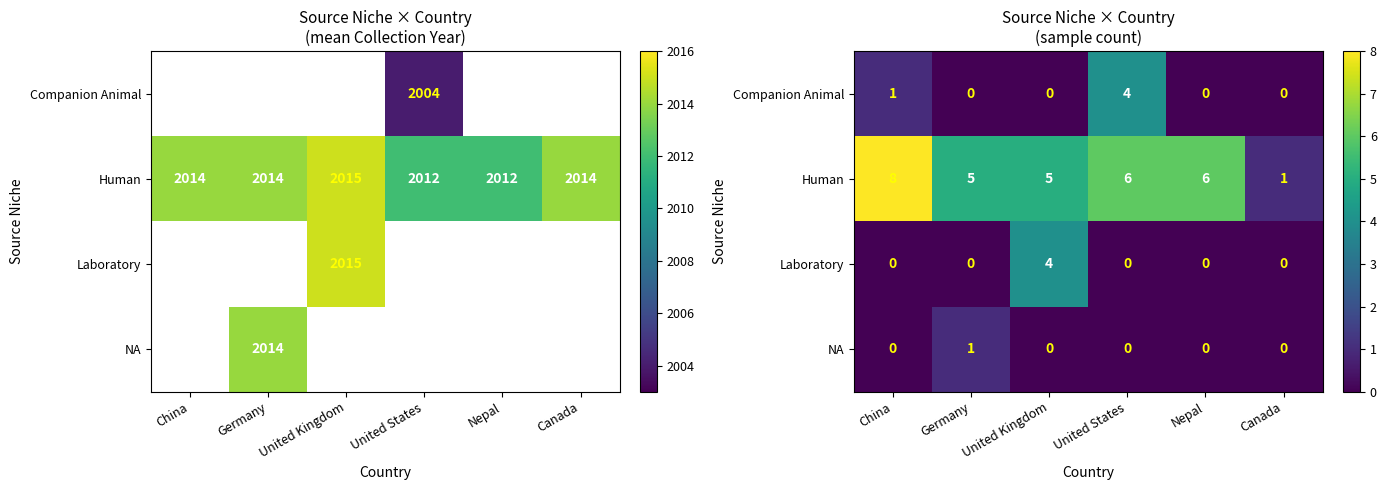

How many data points in Laboratory are above 0?

1